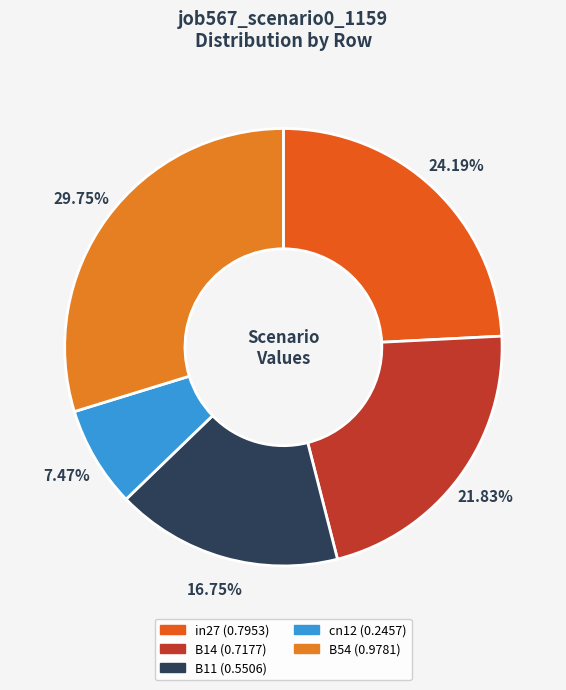

What percentage is the in27 slice, to the nearest percent?

24%